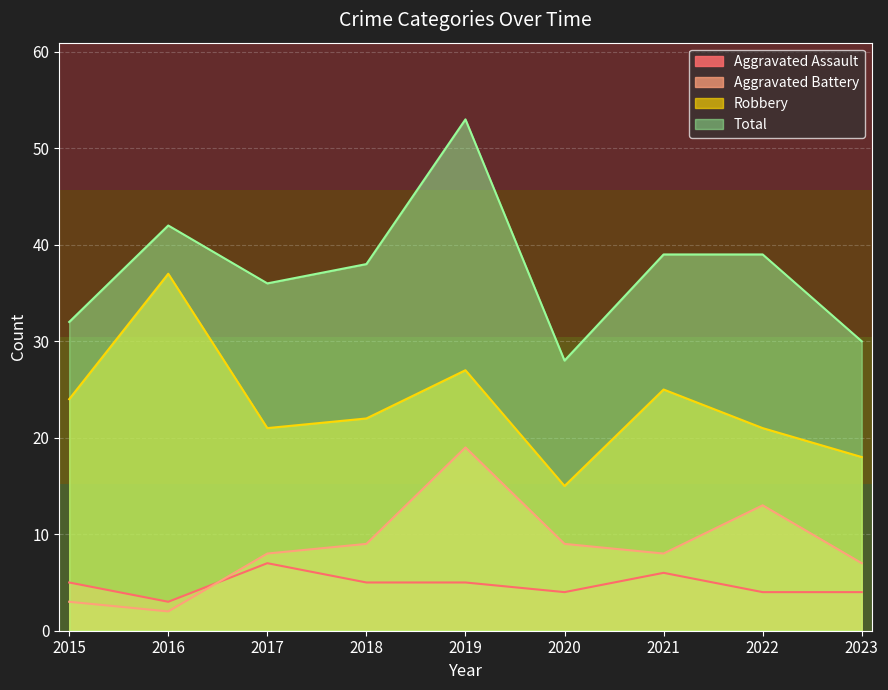

How many lines are shown in the chart?

4